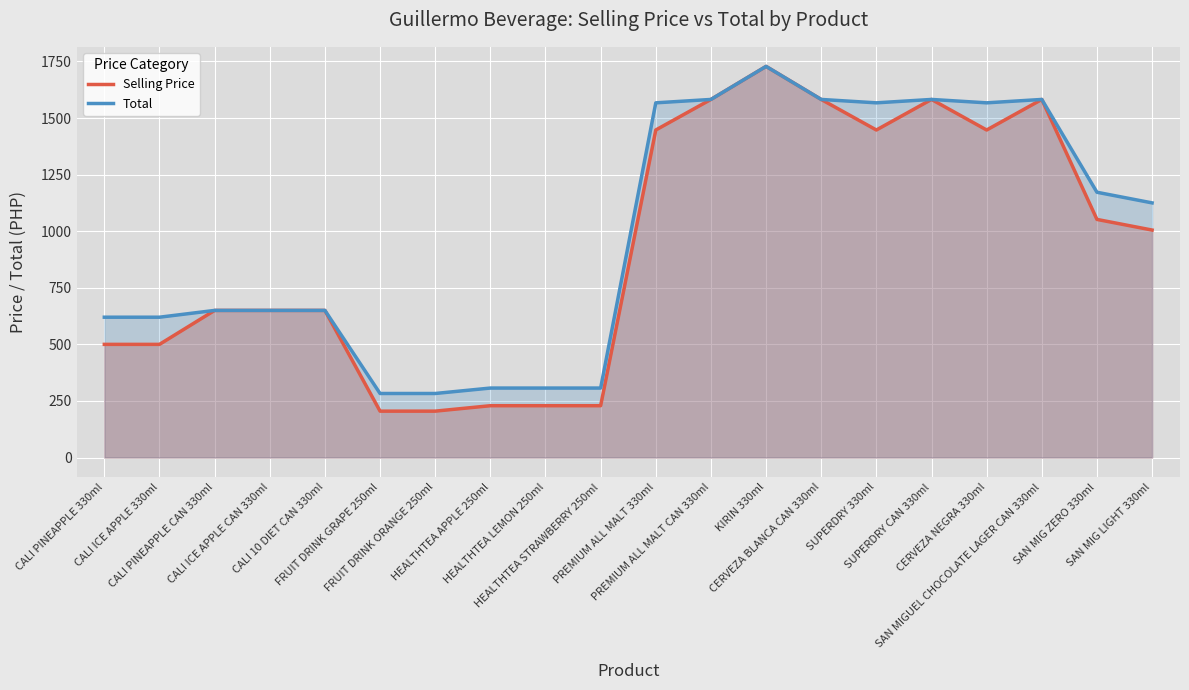

Reading left to right, extract all data points from this chart.

Selling Price: 500	500	650	650	650	205	205	229	229	229	1447	1582	1728	1582	1447	1582	1447	1582	1052	1005
Total: 620	620	650	650	650	283	283	307	307	307	1567	1582	1728	1582	1567	1582	1567	1582	1172	1125